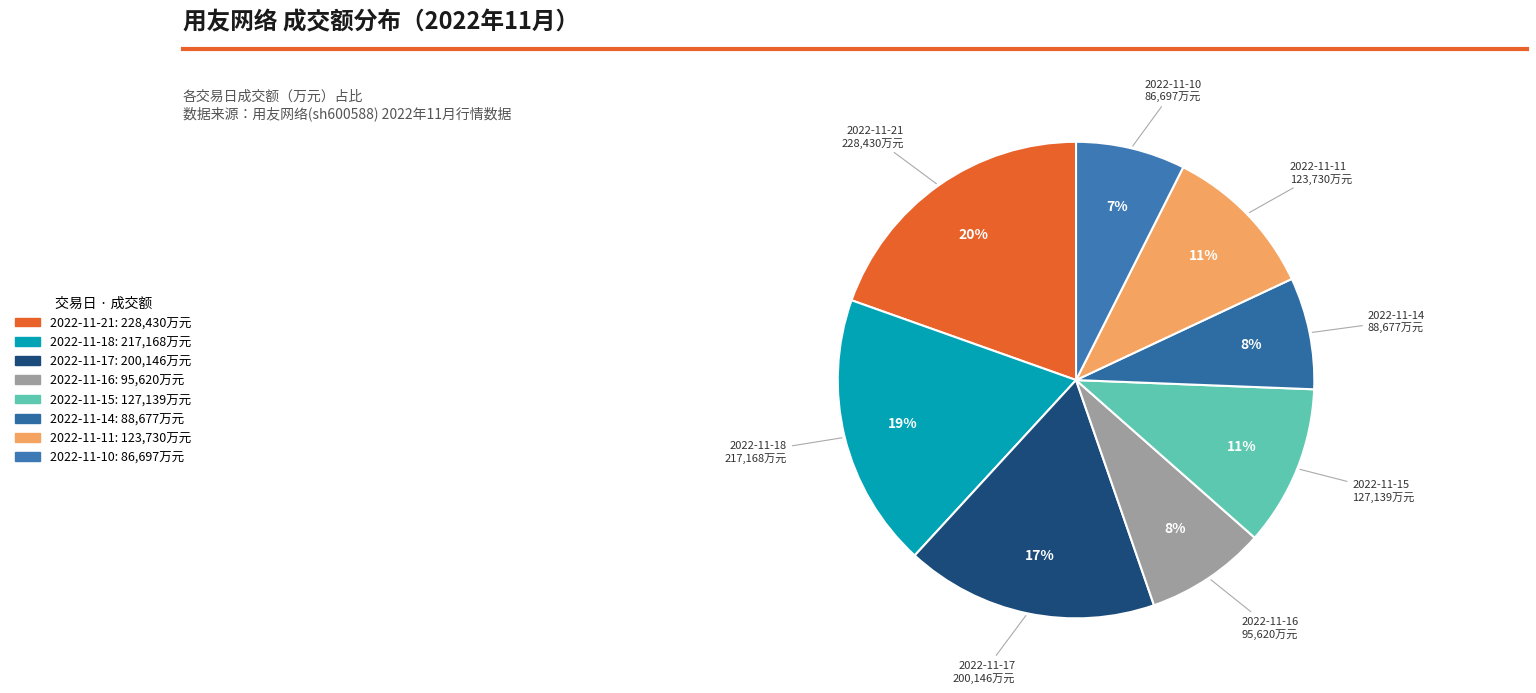

To the nearest percent, what is the average slice percentage?

12%